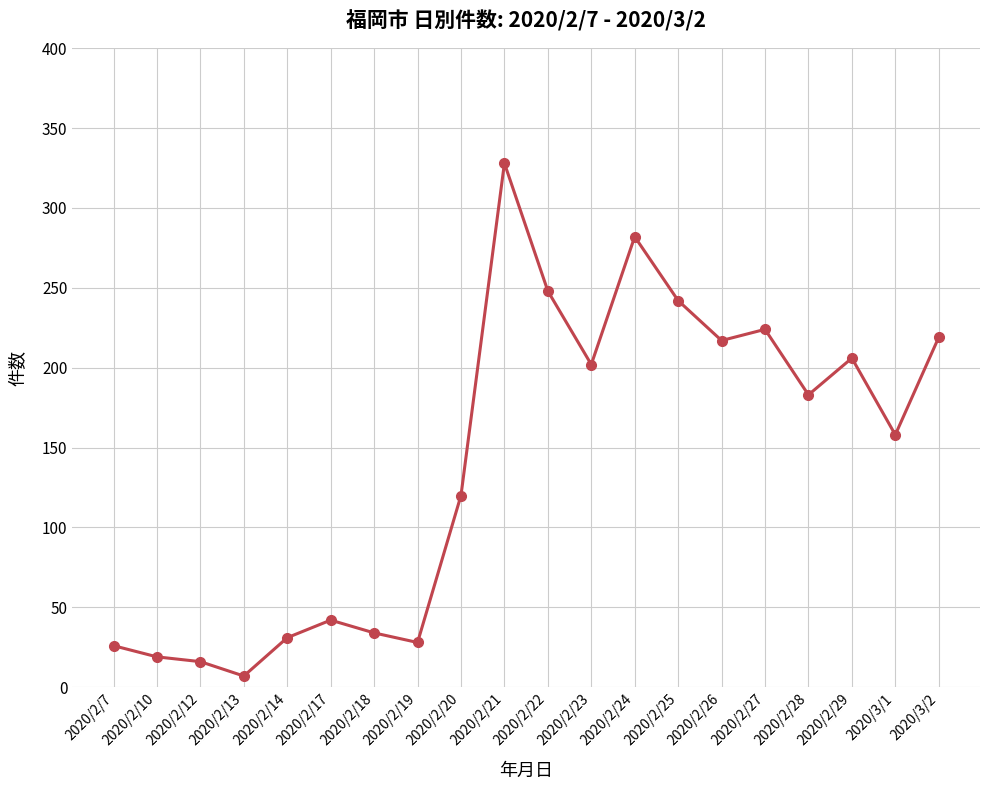

What position from the right is 2020/2/21?

11